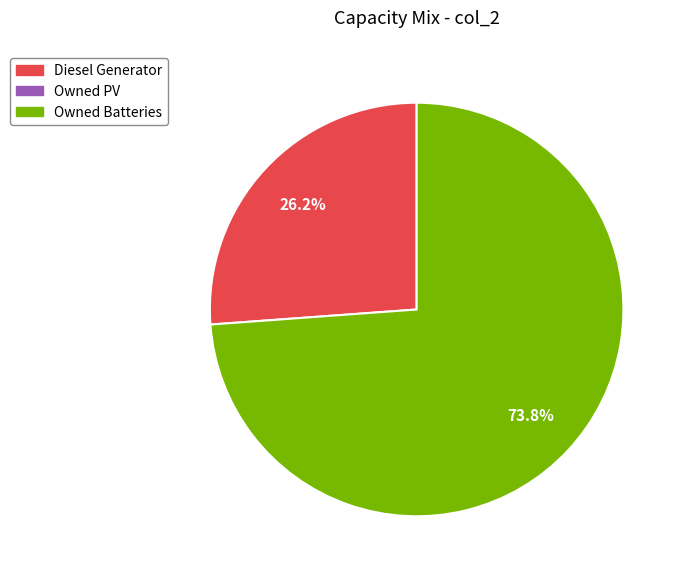

How many slices are in this pie chart?

2